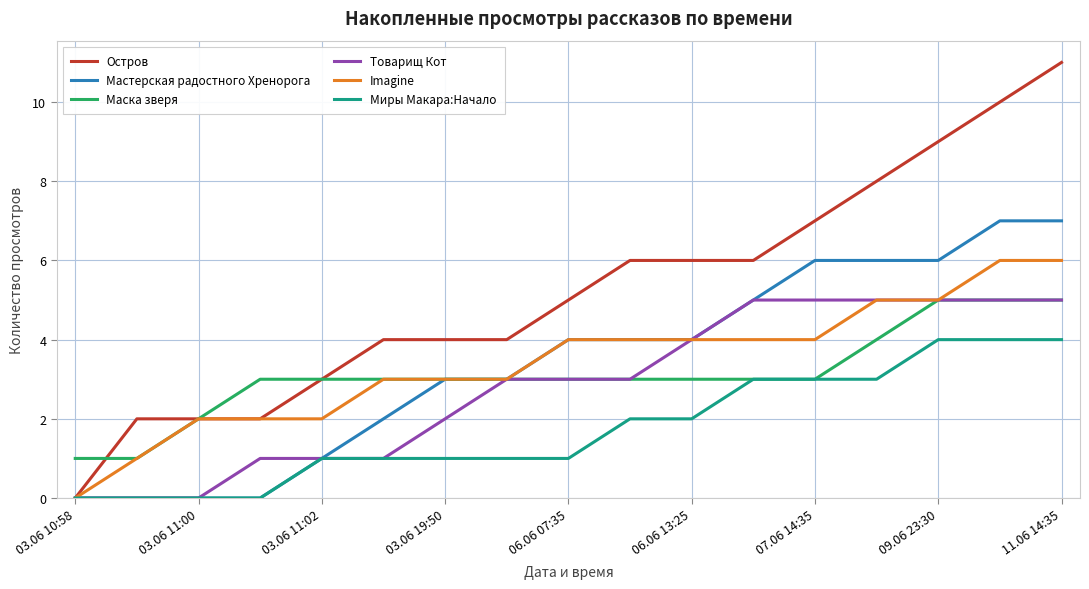

Which series has the largest total across all categories?

Остров